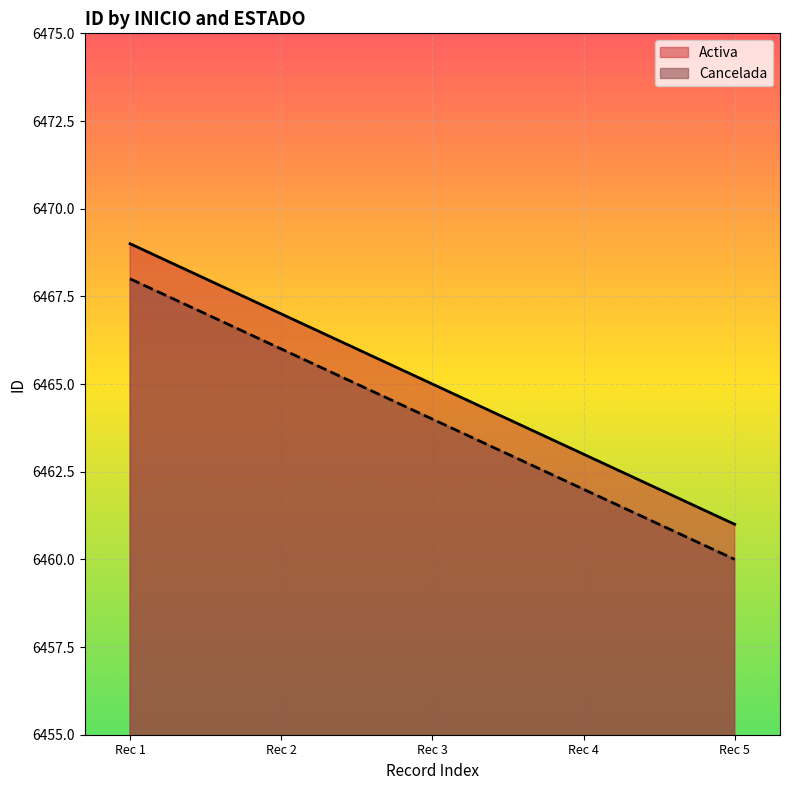

True or false: Cancelada has a value of 6460 at Rec 5.

True